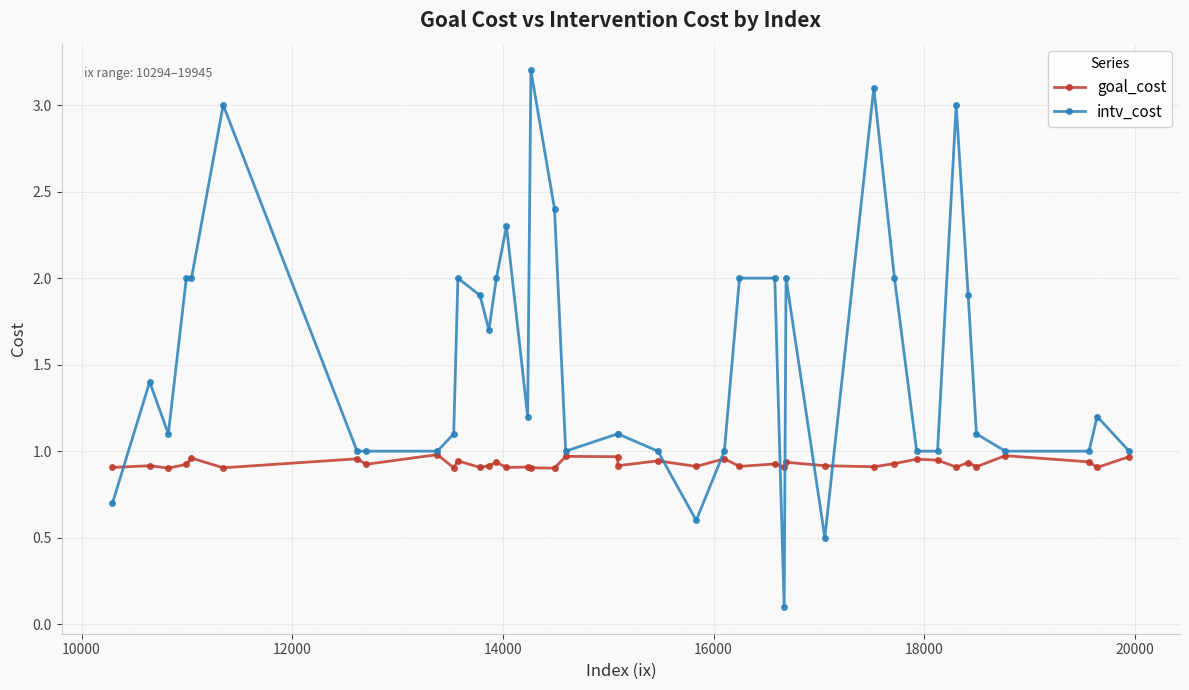

True or false: goal_cost has more than 1 points higher than both neighbors.

True